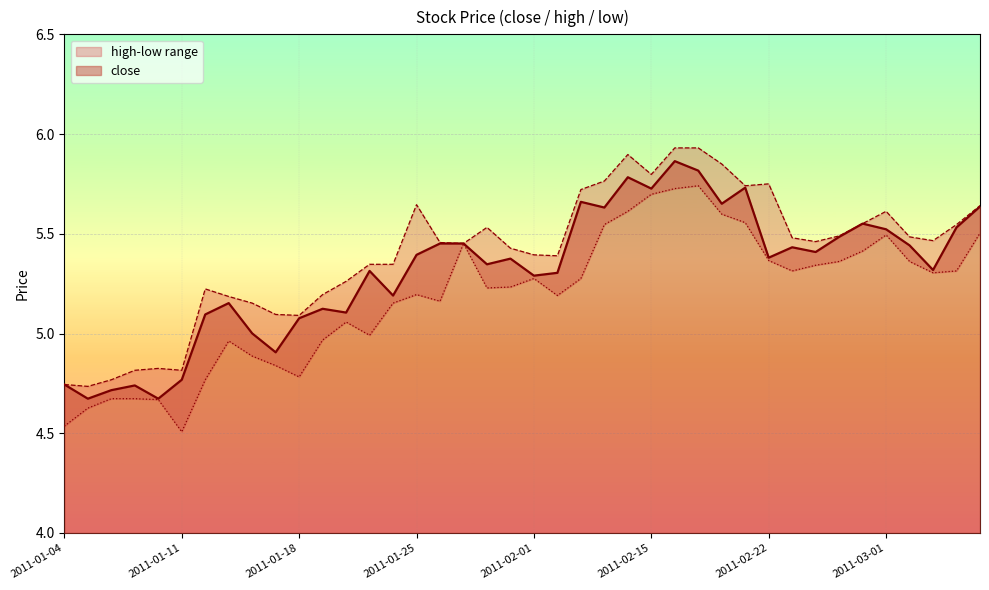

Is it true that close equals 5.4 at 2011-03-02?

True